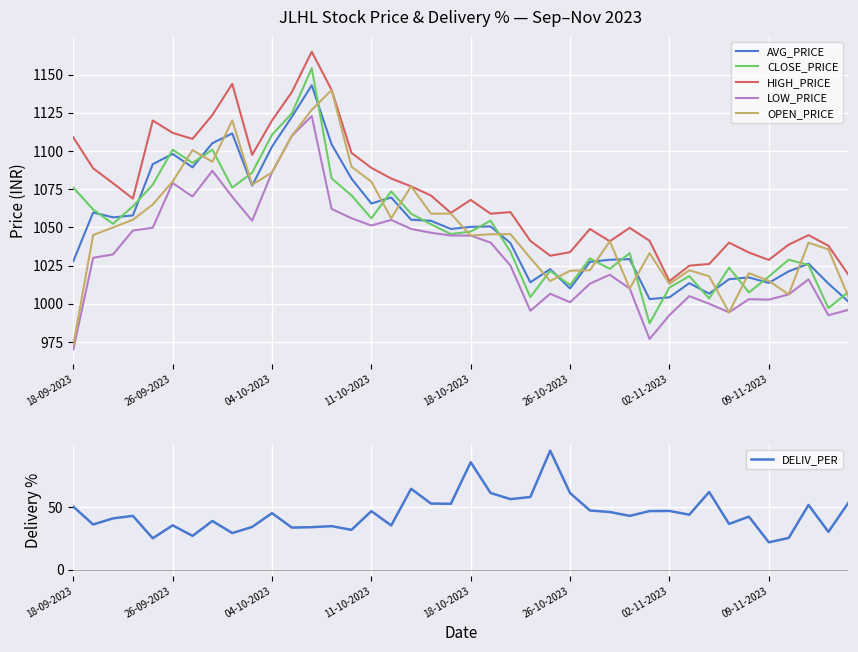

Reading right to left, what are all the values shown in this chart?

AVG_PRICE: 1001.5	1013.2	1026.2	1021.2	1013.7	1017.2	1016.1	1006.6	1013.5	1004.2	1003.0	1029.2	1028.8	1027.4	1010.0	1022.7	1014.0	1039.8	1050.6	1050.4	1049.0	1054.3	1055.0	1069.6	1065.7	1082.0	1104.4	1143.1	1122.4	1102.9	1077.4	1111.5	1105.2	1089.3	1098.1	1091.4	1057.8	1056.6	1059.8	1027.8
CLOSE_PRICE: 1007.6	997.1	1025.3	1028.8	1017.8	1007.4	1023.6	1003.4	1018.1	1010.6	987.1	1033.2	1022.9	1029.7	1012.2	1021.6	1004.4	1034.1	1054.4	1047.2	1045.7	1052.0	1059.0	1073.5	1056.0	1071.0	1082.1	1154.2	1124.7	1110.7	1085.8	1076.0	1100.9	1092.2	1100.9	1078.0	1063.8	1052.3	1061.8	1076.0
HIGH_PRICE: 1019.1	1038.0	1045.0	1038.7	1028.7	1033.5	1040.0	1026.0	1025.0	1014.8	1041.2	1049.7	1041.0	1049.0	1033.8	1031.5	1041.2	1060.0	1059.0	1068.0	1059.5	1070.8	1076.9	1082.0	1089.0	1098.8	1140.0	1165.0	1138.6	1120.0	1097.5	1144.0	1123.6	1108.0	1111.9	1120.0	1068.8	1079.0	1088.7	1109.0
LOW_PRICE: 996.0	992.5	1016.0	1006.1	1002.7	1003.0	994.4	1000.0	1005.0	992.5	976.9	1010.0	1019.0	1013.1	1001.0	1006.5	995.4	1025.0	1040.0	1044.7	1044.7	1046.5	1049.0	1054.9	1051.2	1056.0	1062.1	1122.9	1110.0	1086.0	1054.3	1070.0	1087.0	1070.2	1079.0	1049.8	1048.0	1032.3	1030.1	970.0
OPEN_PRICE: 1004.8	1035.6	1040.0	1006.1	1015.0	1020.0	994.4	1018.0	1022.0	1013.0	1033.2	1010.0	1041.0	1022.0	1021.6	1014.9	1030.0	1045.6	1045.5	1044.7	1059.0	1059.0	1076.9	1056.0	1080.0	1089.8	1140.0	1127.0	1110.0	1086.0	1078.0	1120.0	1093.0	1100.7	1080.0	1065.0	1055.0	1050.0	1045.0	973.0
DELIV_PER: 53.2	30.2	51.6	25.3	21.9	42.3	36.5	61.9	43.8	46.8	46.7	42.9	46.0	47.2	61.0	94.7	57.9	56.2	61.1	85.5	52.5	52.7	64.4	35.3	46.6	31.8	34.7	33.9	33.6	45.1	34.1	29.2	38.8	27.0	35.4	25.1	42.9	40.9	36.1	50.3